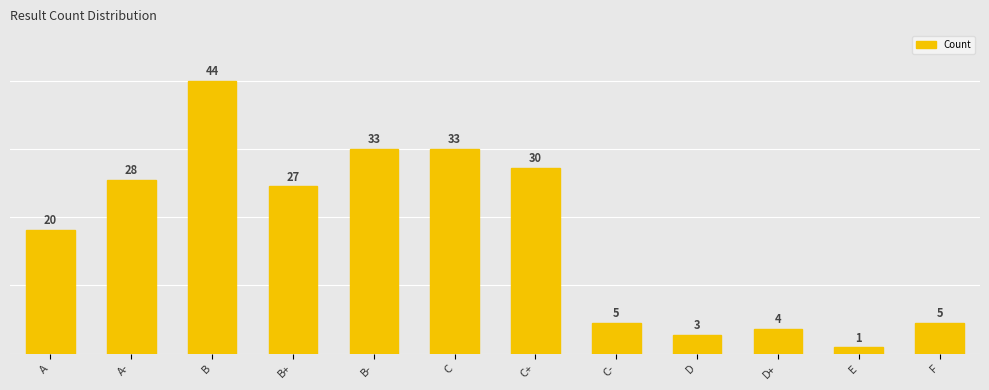

Rank the categories by value from lowest to highest.

E, D, D+, C-, F, A, B+, A-, C+, B-, C, B